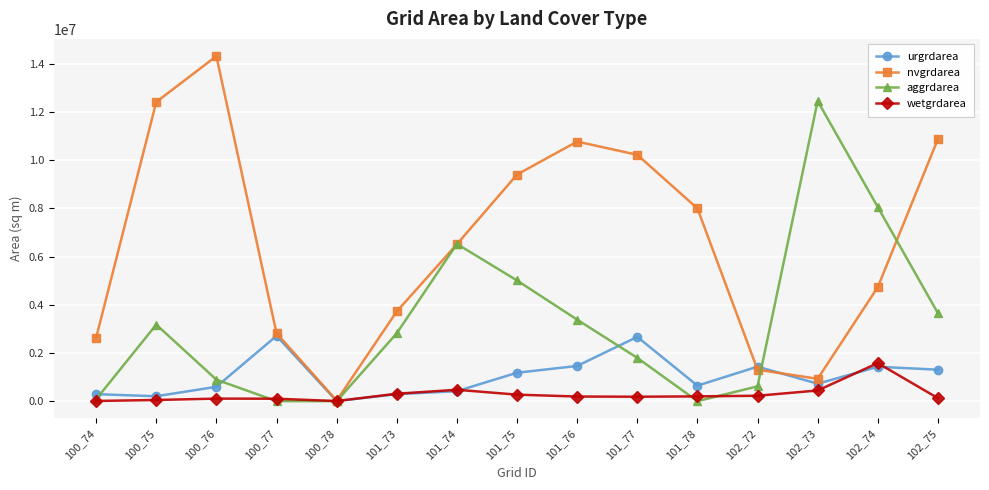

True or false: urgrdarea has more than 0 interior local peaks.

True